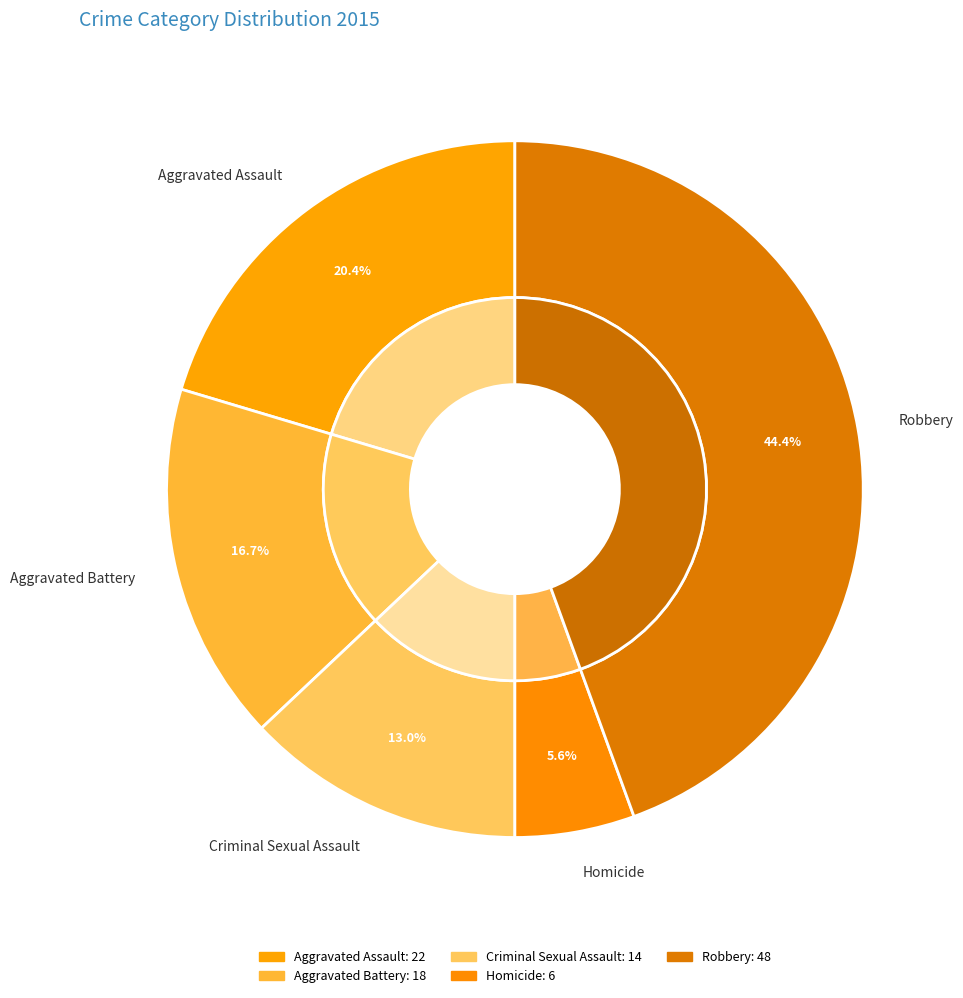

What percentage is the Criminal Sexual Assault slice, to the nearest percent?

13%